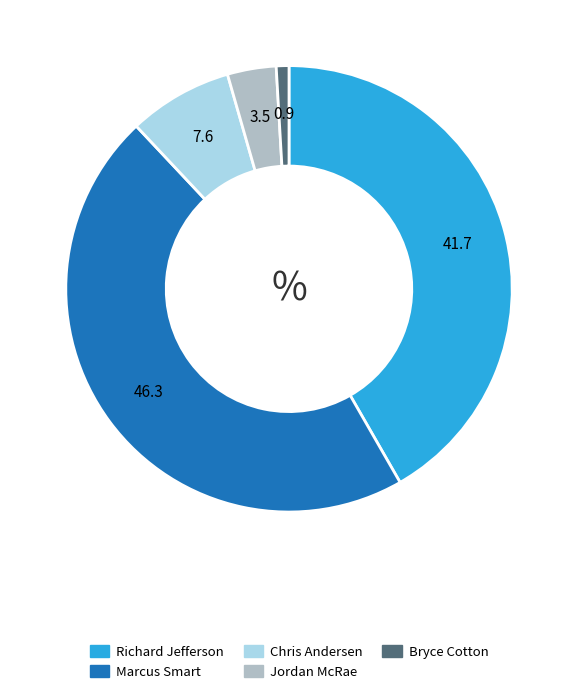

Rank the categories by value from lowest to highest.

Bryce Cotton, Jordan McRae, Chris Andersen, Richard Jefferson, Marcus Smart